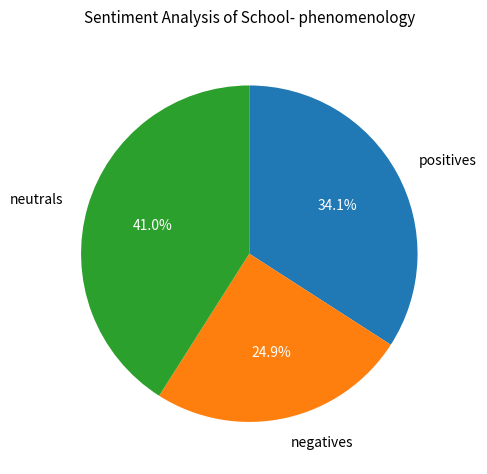

Is there any slice that represents more than half of the pie?

No